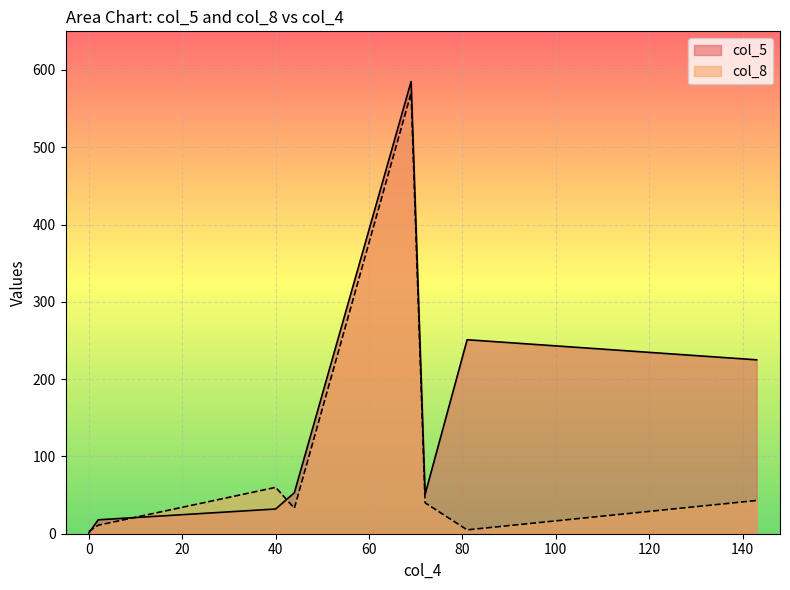

How many values in the col_8 series exceed 40?

3